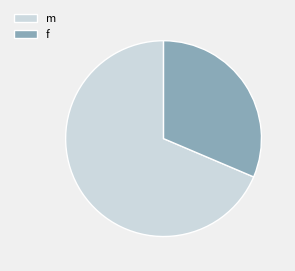

Do m and f together represent more than half of the pie?

Yes